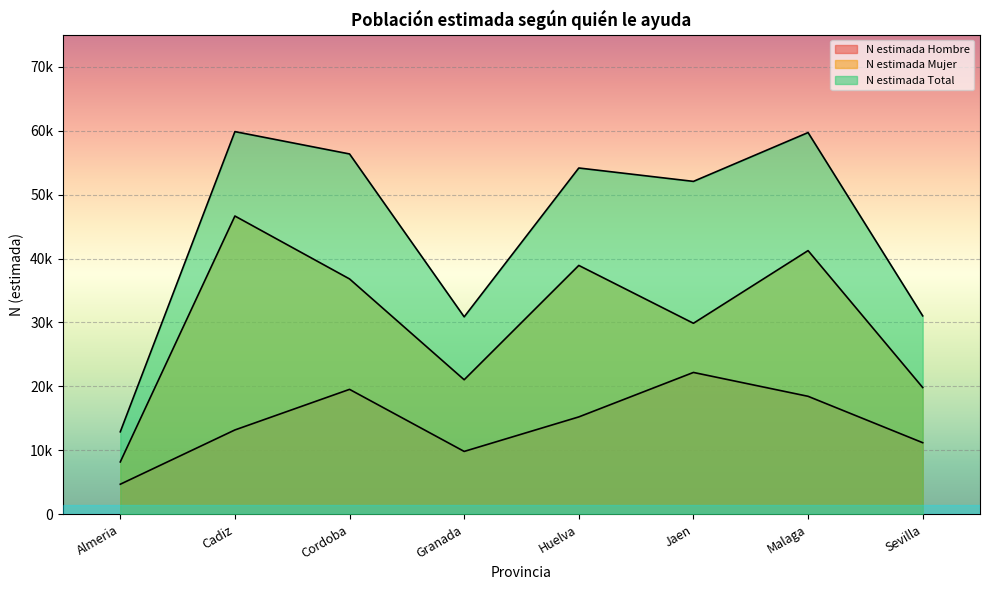

What is the label of the 4th point from the right?

Huelva